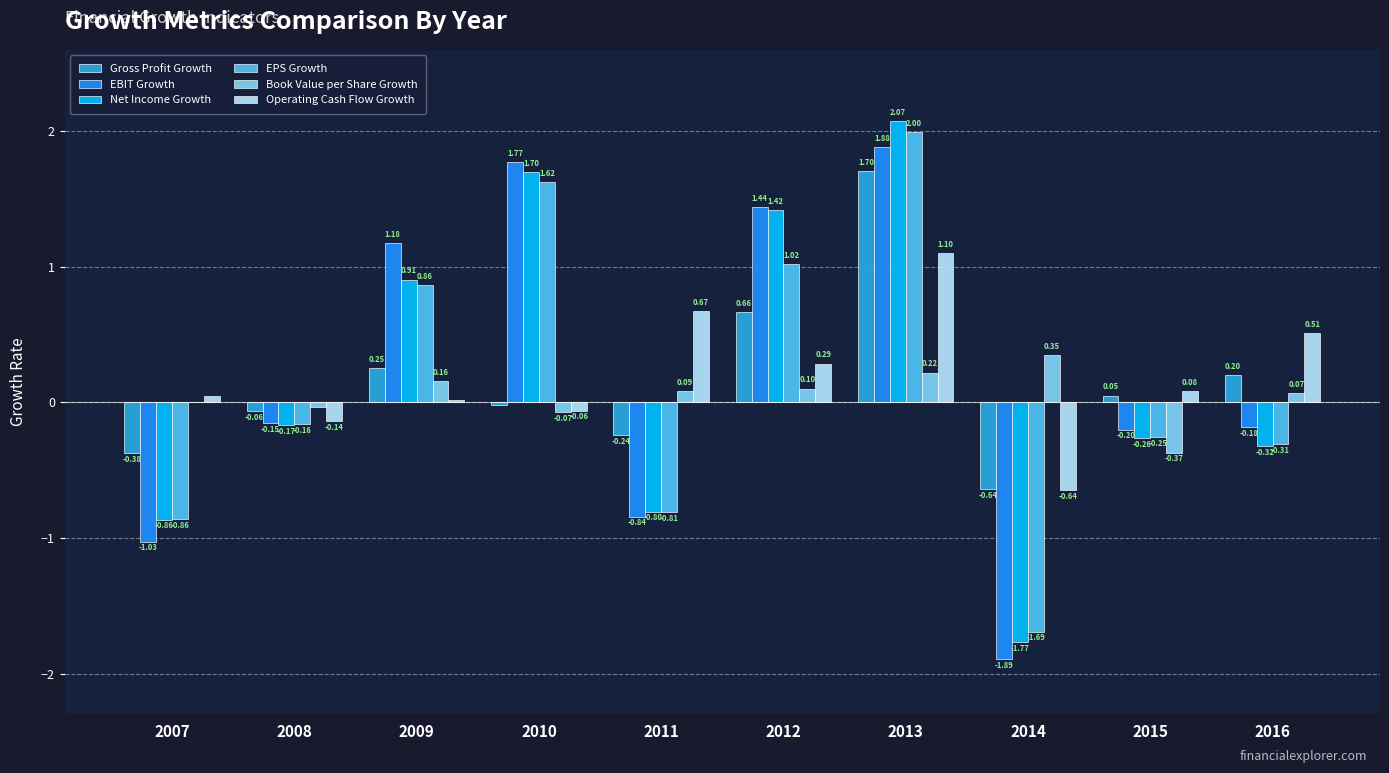

Which category has the highest value in the Net Income Growth series?

2013